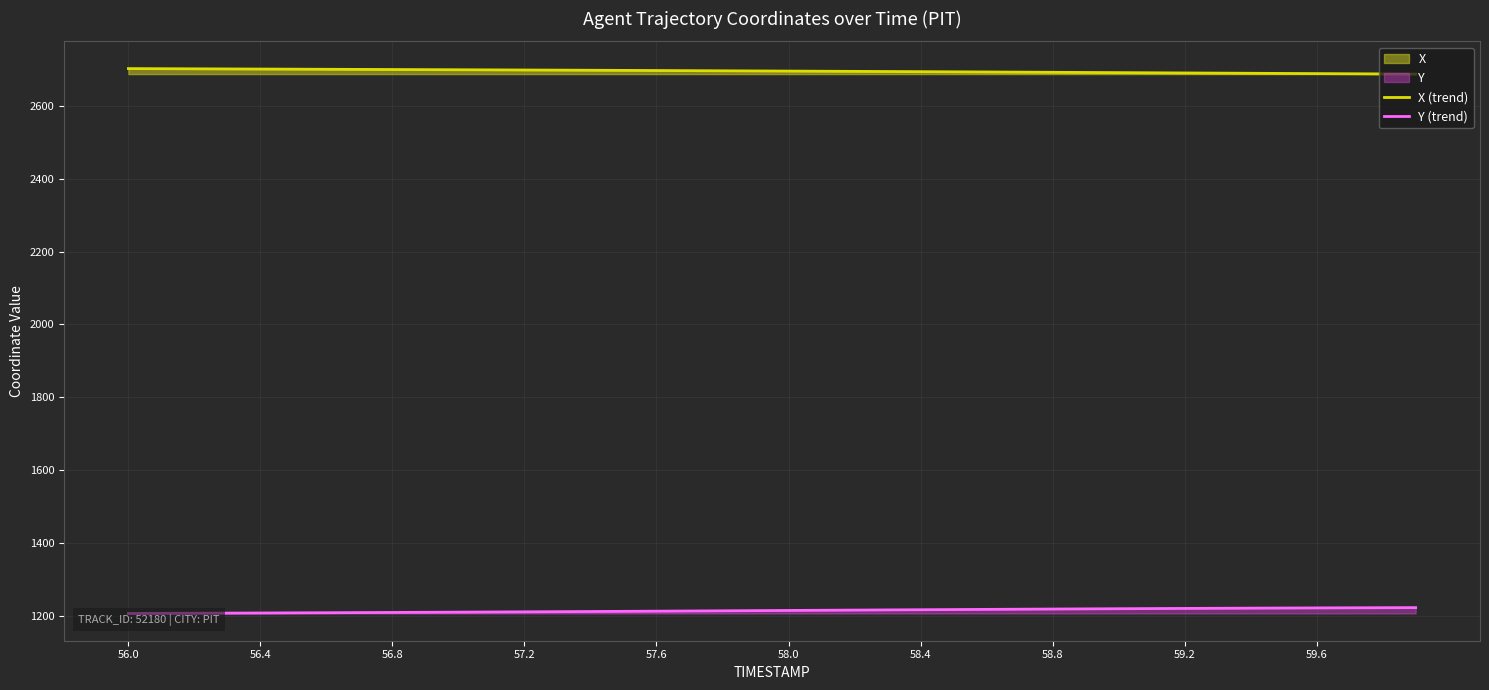

Which label corresponds to the smallest value in the chart?

56.0